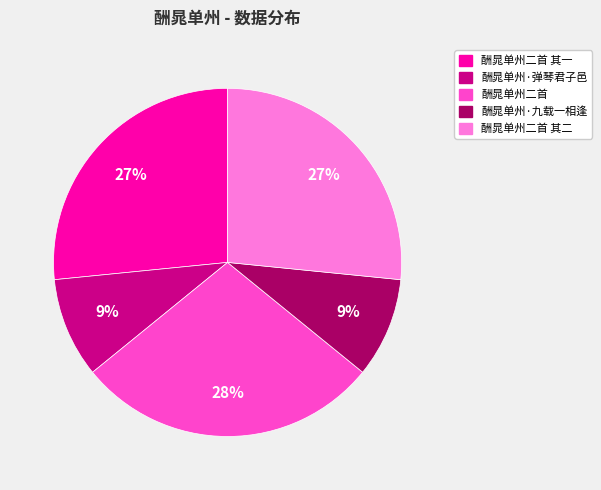

Is there any slice that represents more than half of the pie?

No